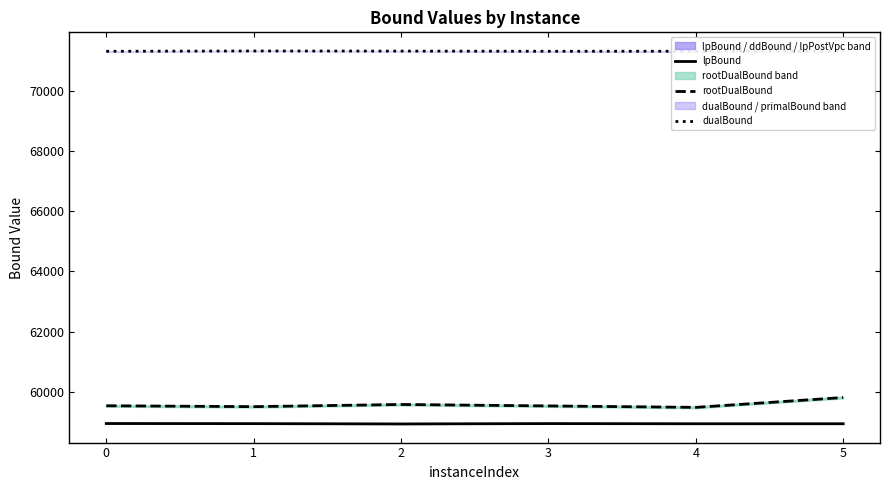

What is the value of the rootDualBound point at the 5th from the left?

59476.9